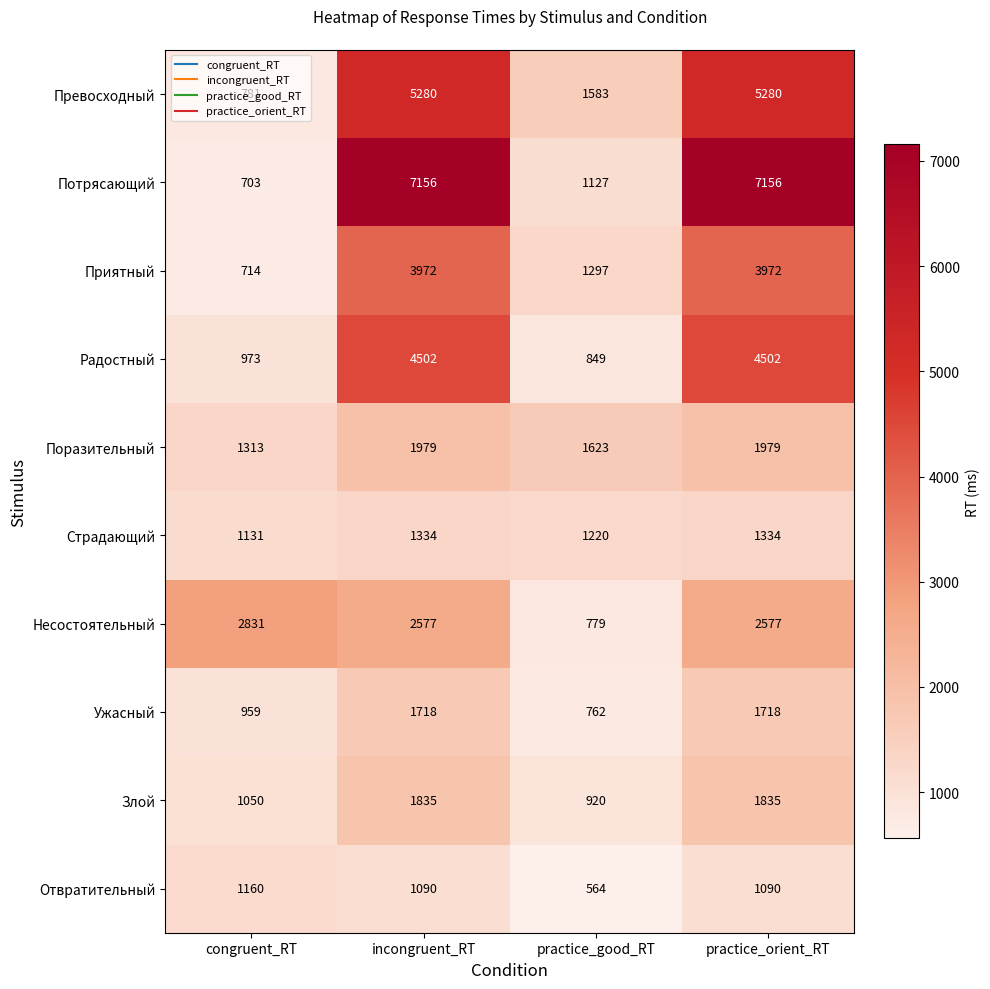

How many values in the Радостный series are below 4502?

2